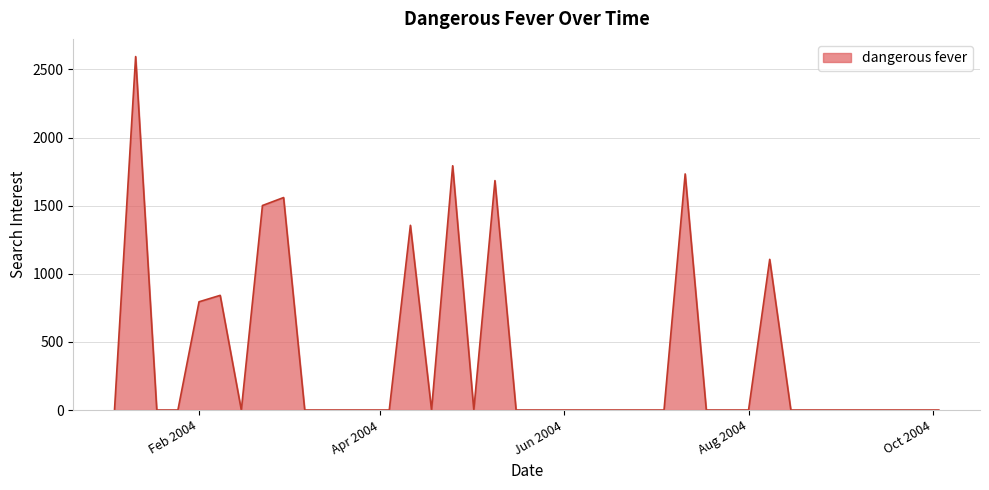

What is the difference between the maximum and minimum values?

2594.8